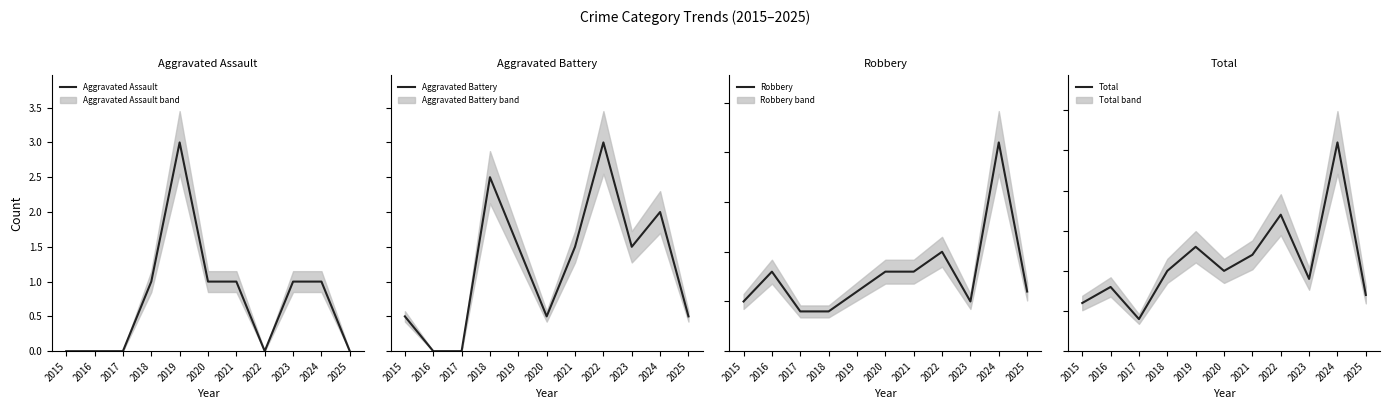

True or false: Total and Robbery intersect in this chart.

False